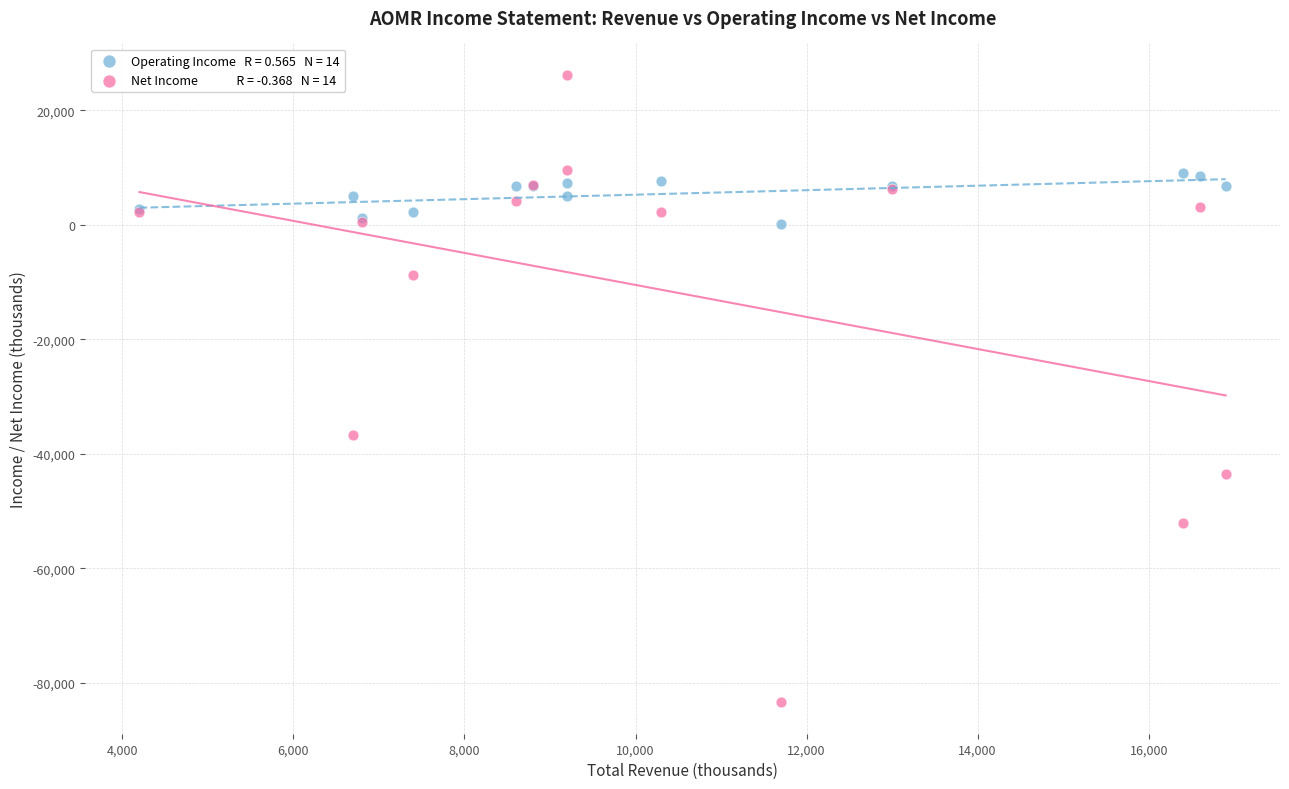

Across all series, what Y value is closest to -28600?

-36700